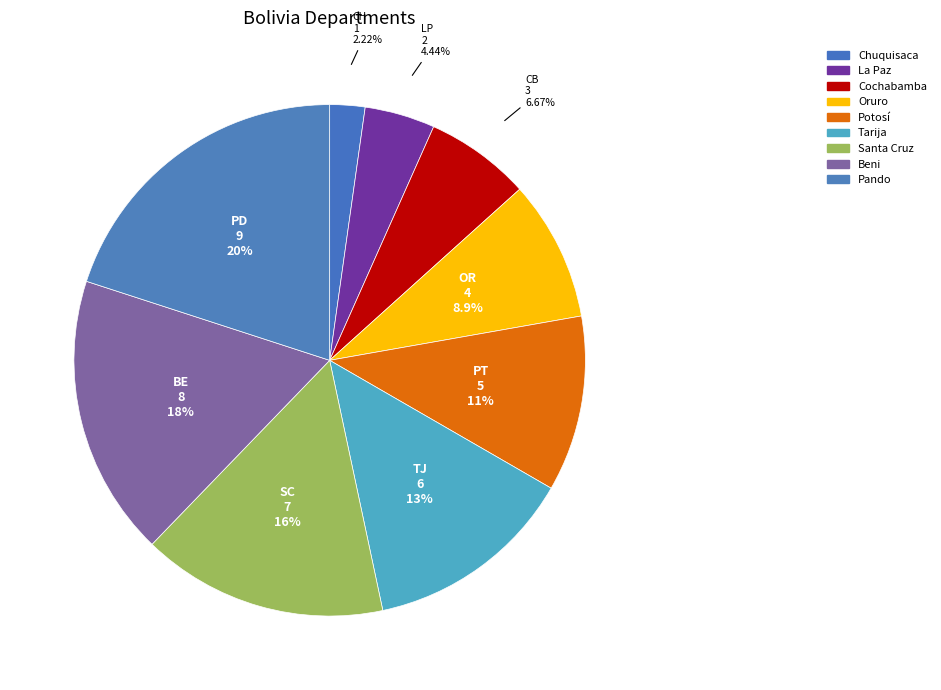

Combined, do Oruro and Chuquisaca account for over 50%?

No